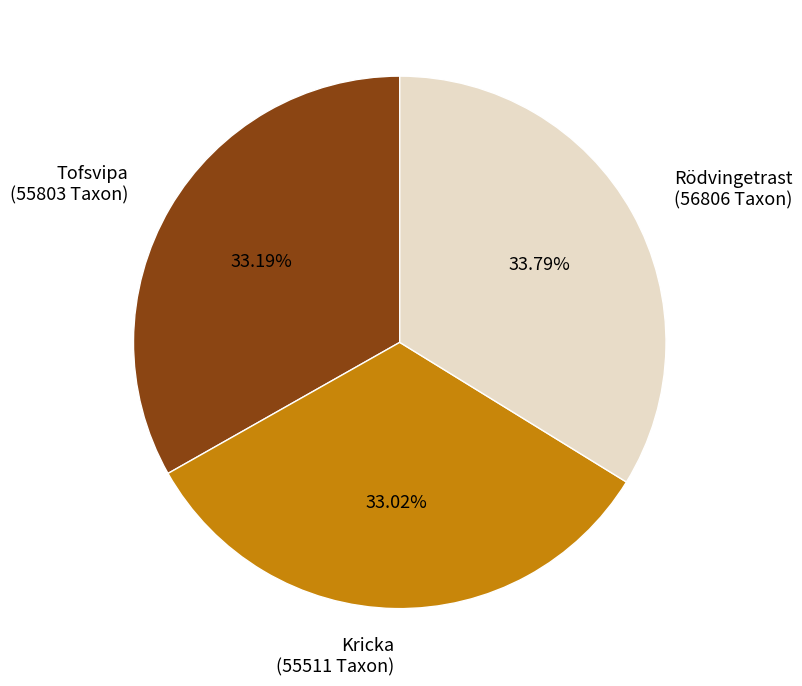

How many segments does this pie chart have?

3